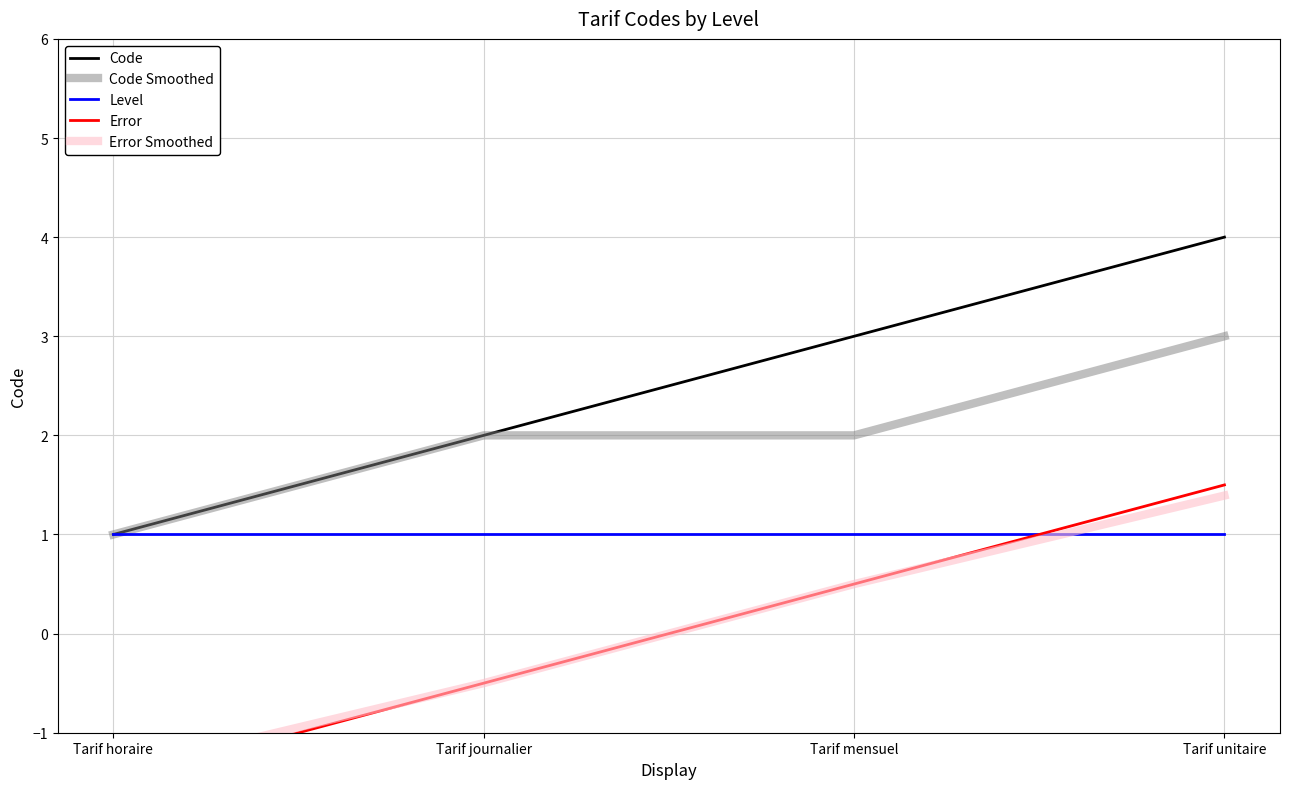

How many lines are shown in the chart?

5